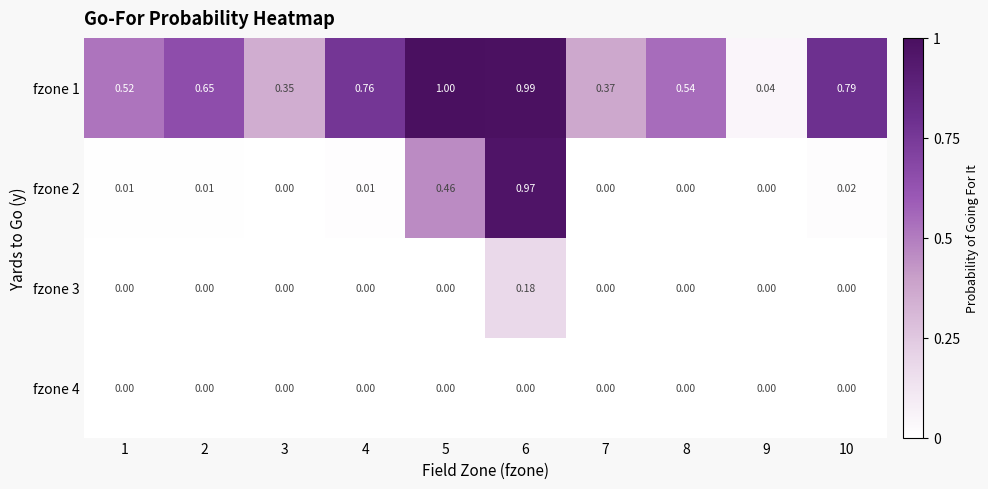

Is the value of fzone 2 at 5 greater than the value of fzone 4 at 7?

Yes